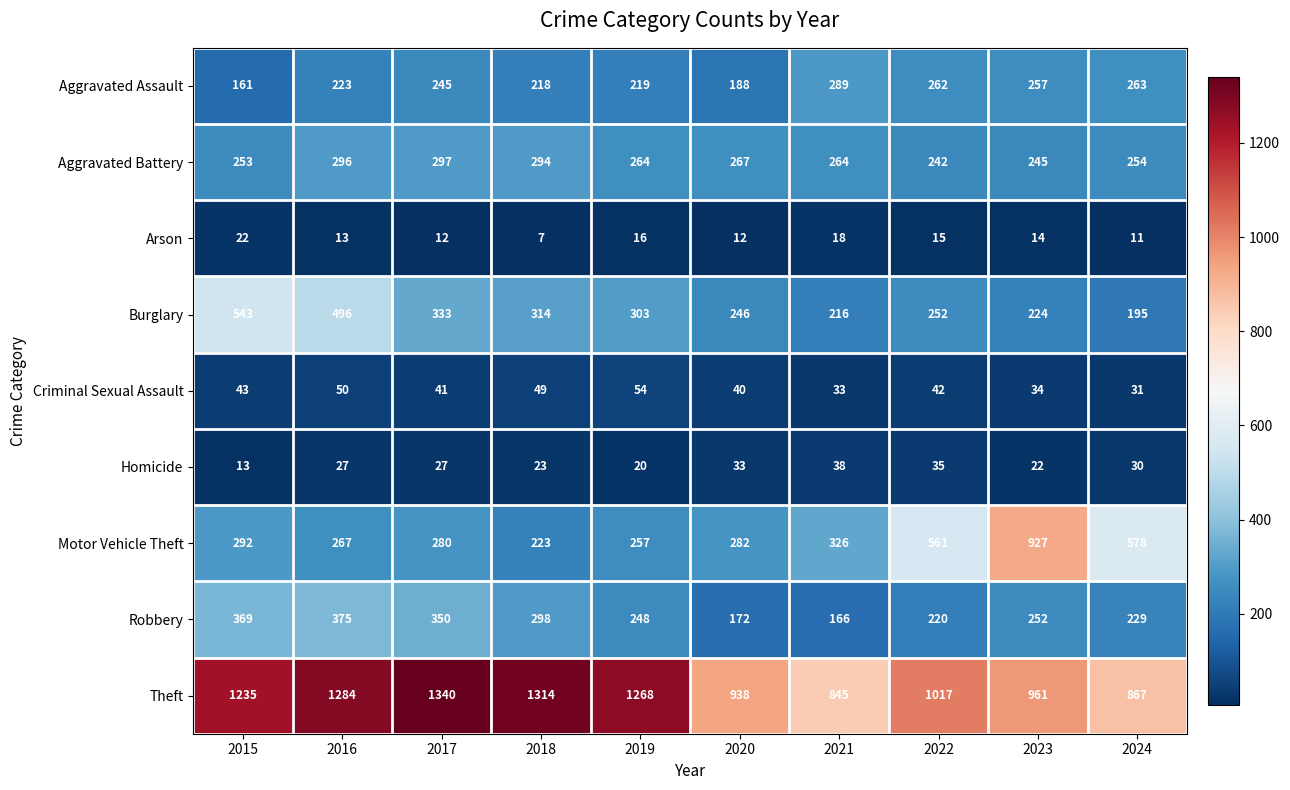

What is the total value across all series at 2023?

2936